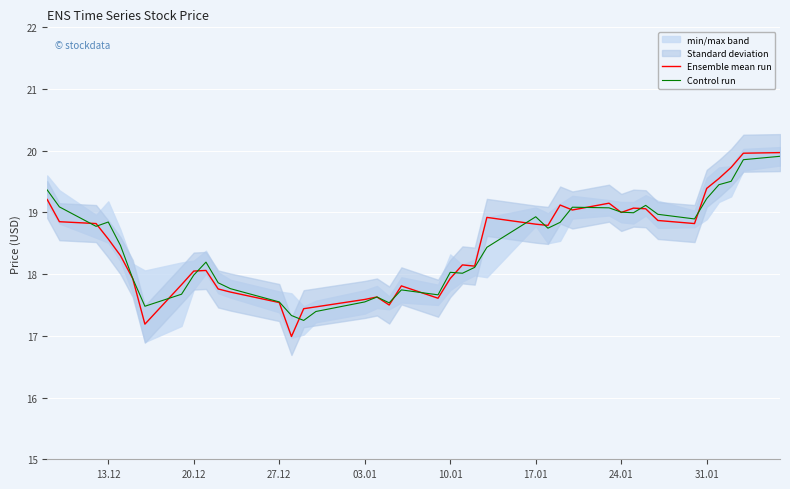

Reading left to right, list all the values displayed in this chart.

Ensemble mean run: 19.2	18.9	18.8	18.6	18.3	17.9	17.2	17.8	18.0	18.1	17.8	17.7	17.5	17.0	17.4	17.5	17.6	17.6	17.5	17.8	17.6	17.9	18.1	18.1	18.9	18.8	18.8	19.1	19.0	19.1	19.0	19.1	19.1	18.9	18.8	19.4	19.5	19.7	20.0	20.0
Control run: 19.4	19.1	18.8	18.8	18.5	17.9	17.5	17.7	18.0	18.2	17.9	17.8	17.5	17.3	17.2	17.4	17.6	17.6	17.5	17.7	17.7	18.0	18.0	18.1	18.4	18.9	18.7	18.8	19.1	19.1	19.0	19.0	19.1	19.0	18.9	19.2	19.4	19.5	19.9	19.9